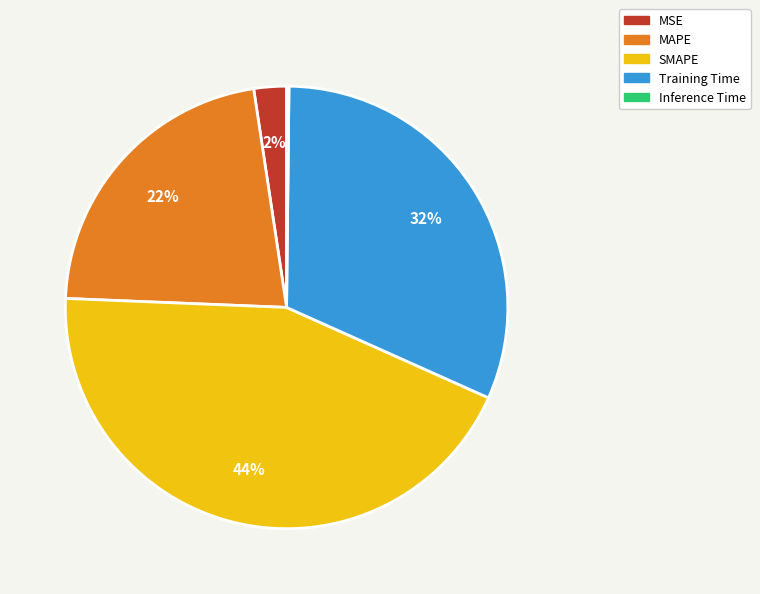

To the nearest percent, what is the difference between the largest and smallest slice percentages?

44%